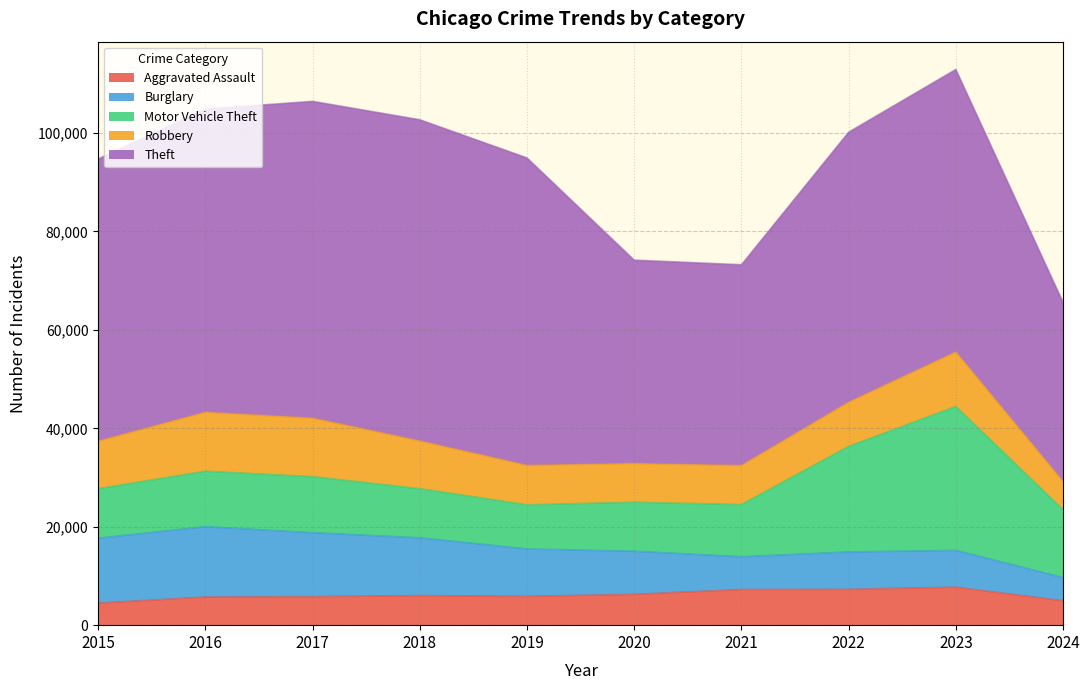

What are all the series names shown in the legend?

Aggravated Assault, Burglary, Motor Vehicle Theft, Robbery, Theft